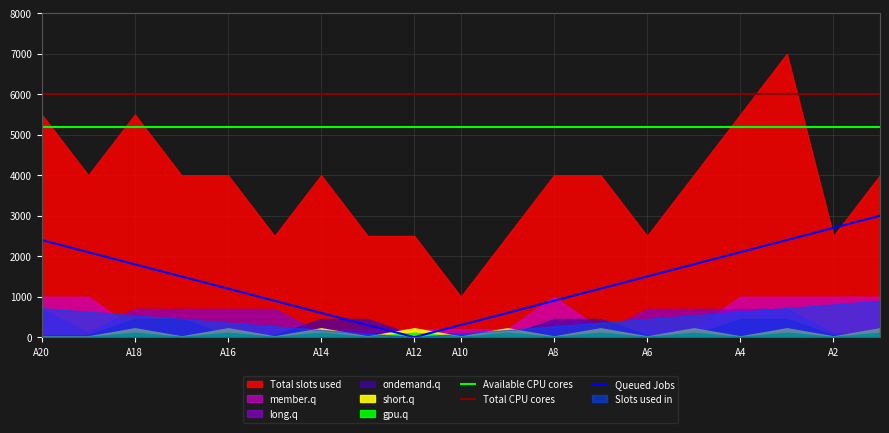

Which series has the largest total across all categories?

Total CPU cores